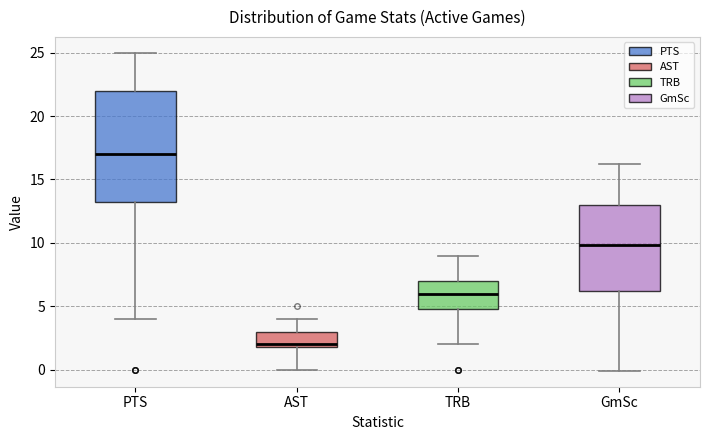

Reading left to right, read every box against the y-axis: the position of its median line, the range the box covers, and the ends of its whiskers. The values are not printed on the chart, so give them approximately, as read against the axis.

PTS: median 17.0, box 13.5 to 22.0, whiskers 4.0 to 25.0
AST: median 2.0 (just above the box's lower edge), box 2.0 to 3.0, whiskers 0.0 to 4.0
TRB: median 6.0, box 5.0 to 7.0, whiskers 2.0 to 9.0
GmSc: median 10.0, box 6.0 to 13.0, whiskers 0.0 to 16.0